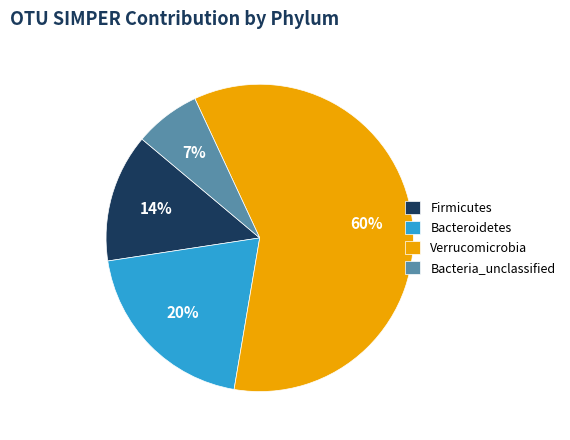

Which category accounts for the majority?

Verrucomicrobia